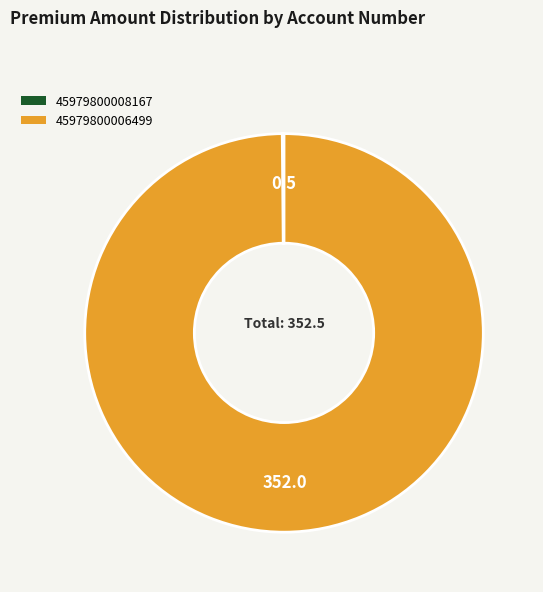

The 45979800006499 slice represents 100% of the pie. True or false?

True